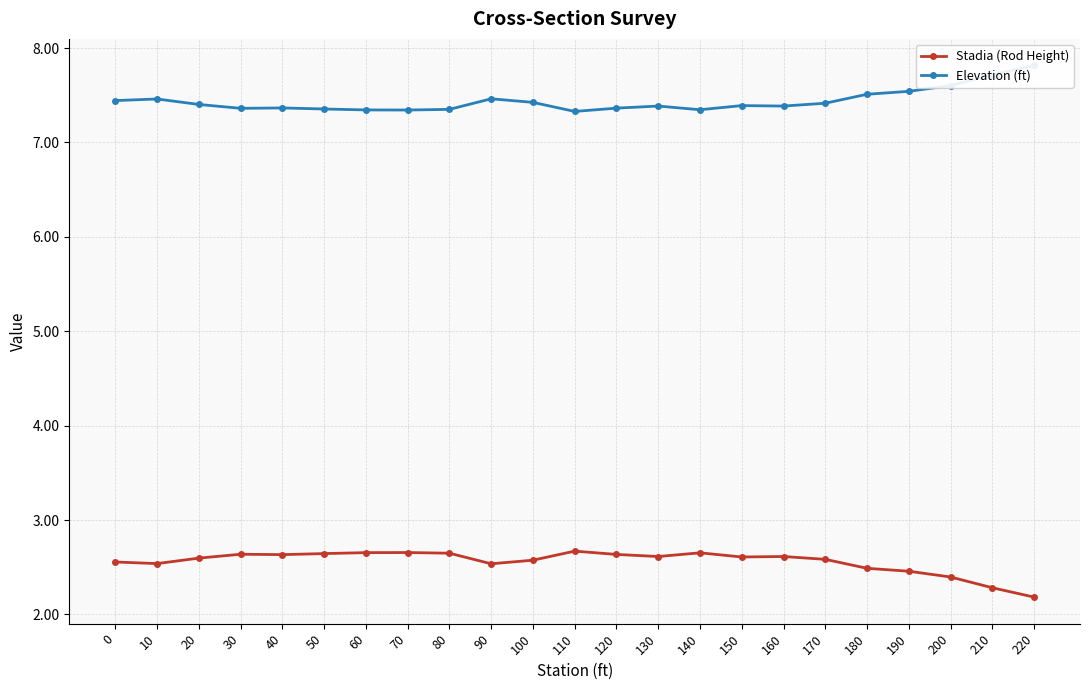

Which series has the largest total across all categories?

Elevation (ft)